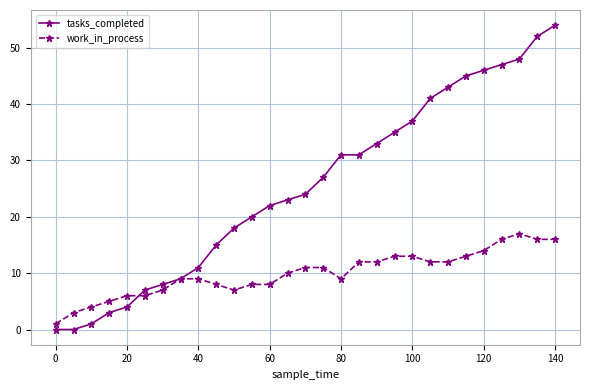

At how many categories does at least one series exceed 25?

14